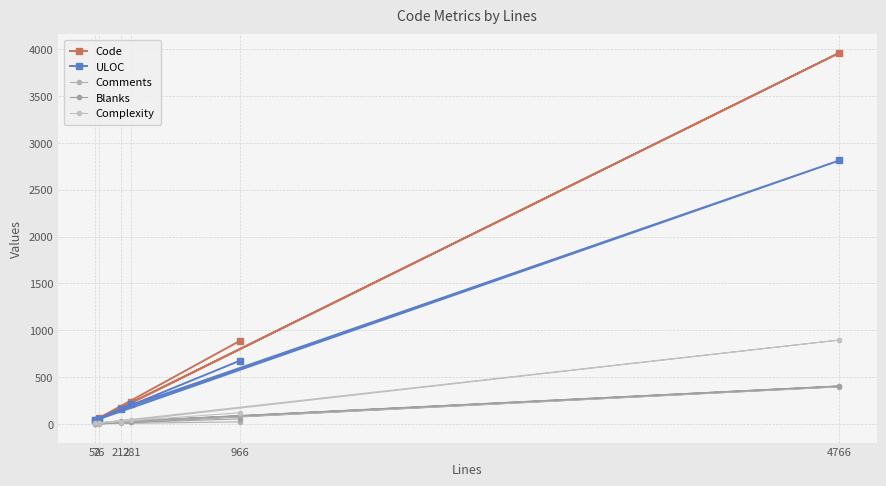

Rank the series at 966 from highest to lowest value.

Code, ULOC, Complexity, Blanks, Comments